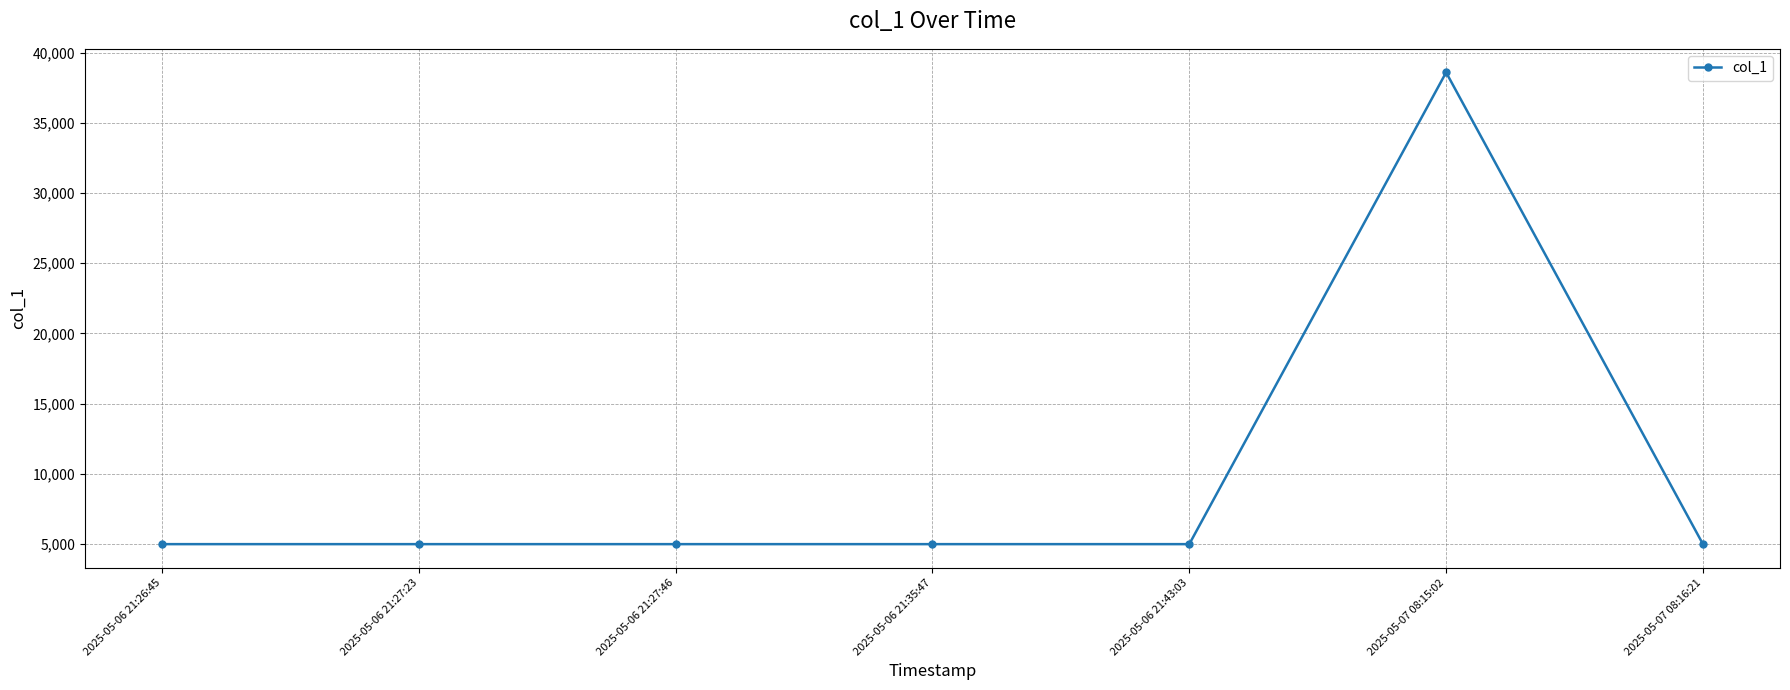

What is the sum of the values at 2025-05-06 21:35:47 and 2025-05-06 21:43:03?

9998